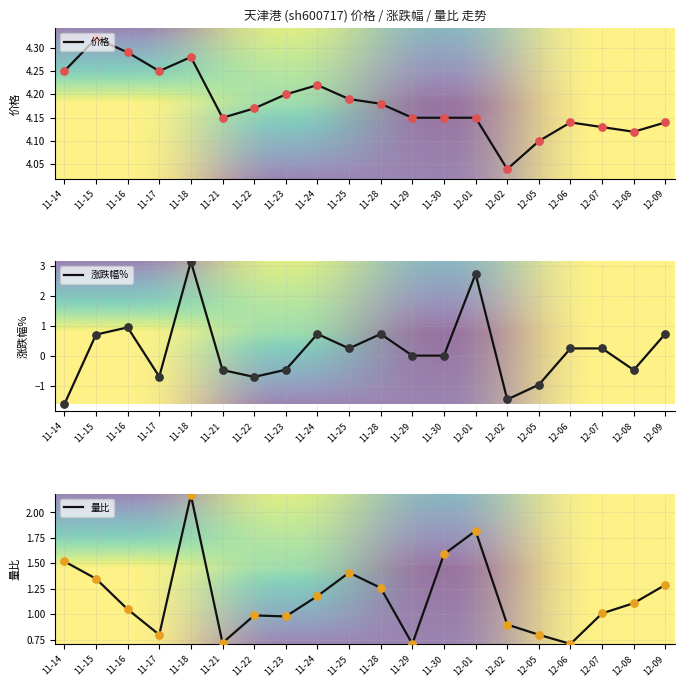

Which series reaches the maximum Y coordinate?

价格